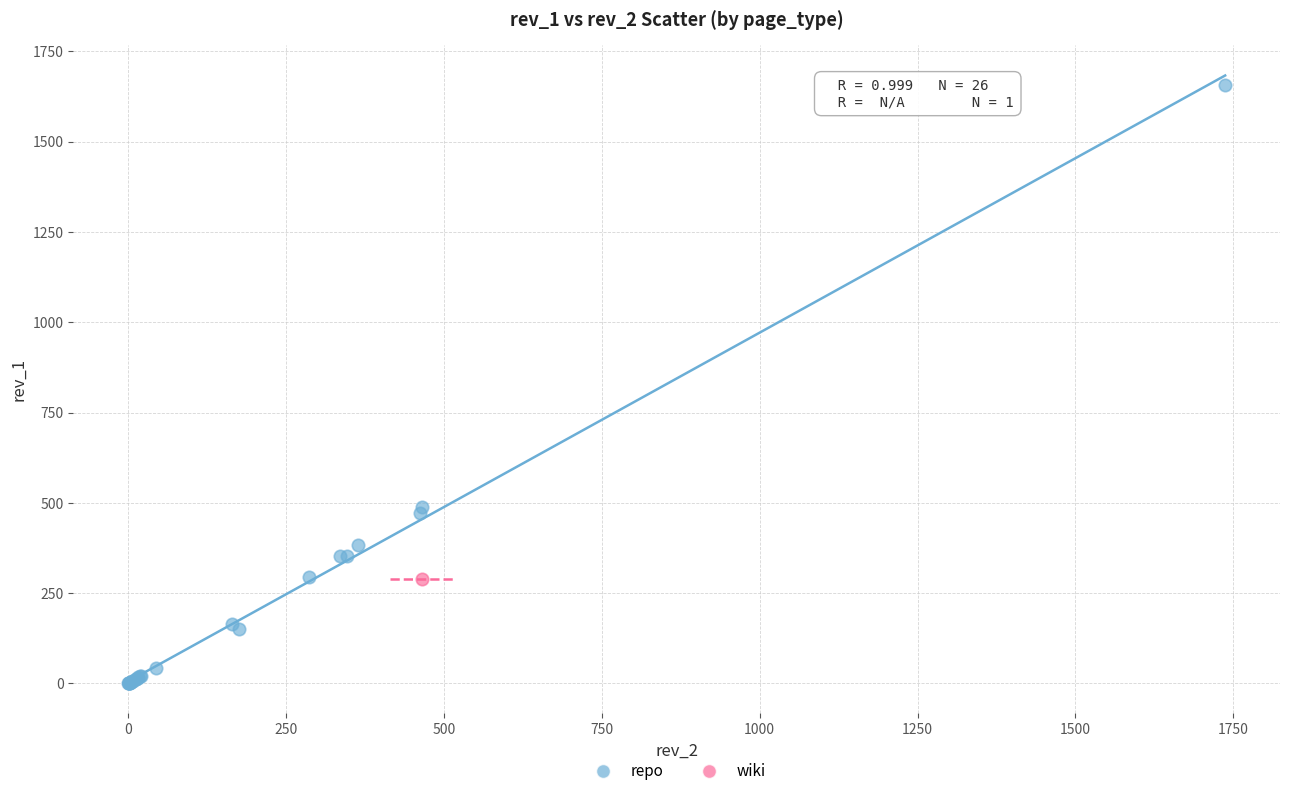

What are all the series names shown in the legend?

repo, wiki